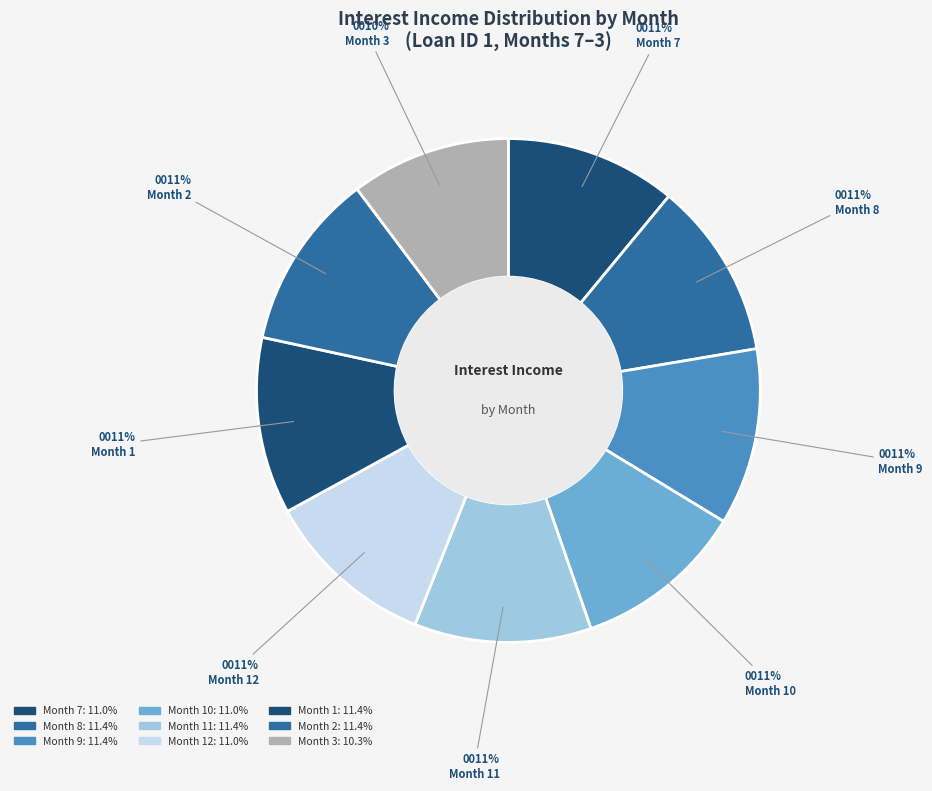

To the nearest percent, what is the average slice percentage?

11%